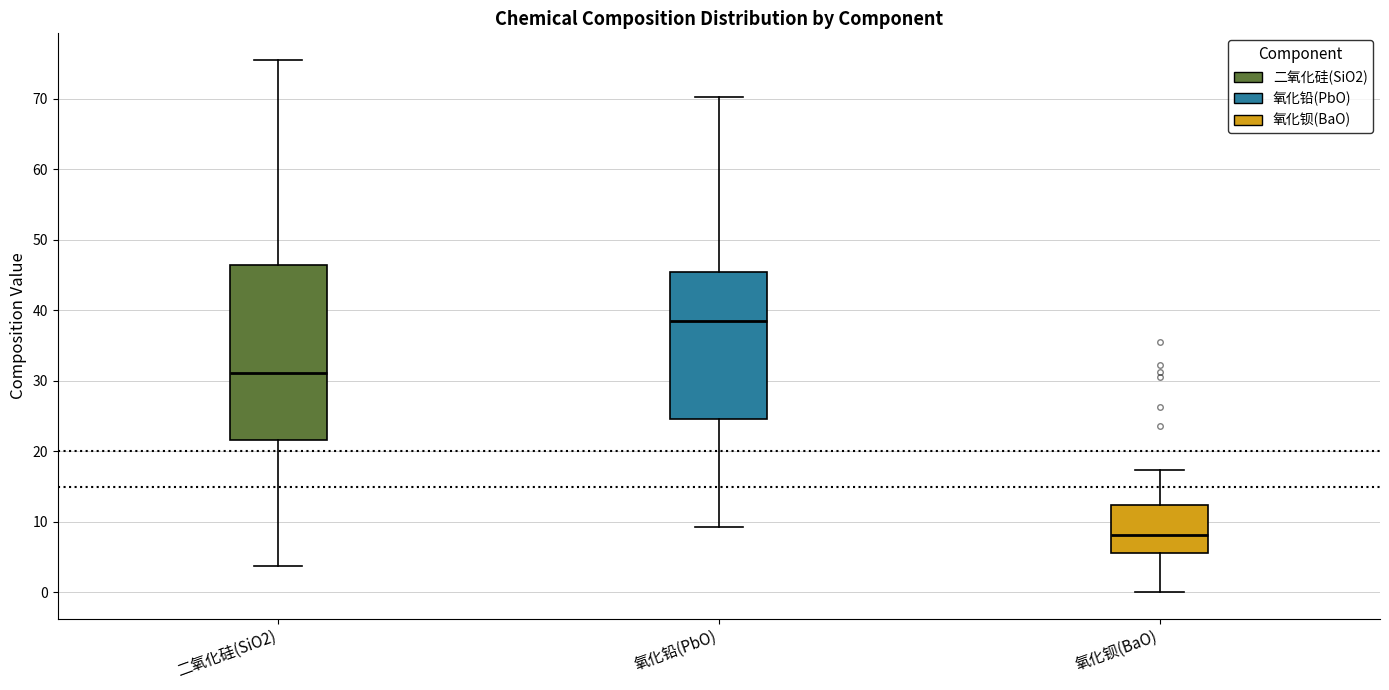

Comparing the boxes themselves (not the whiskers), which one is the tallest?

二氧化硅(SiO2)